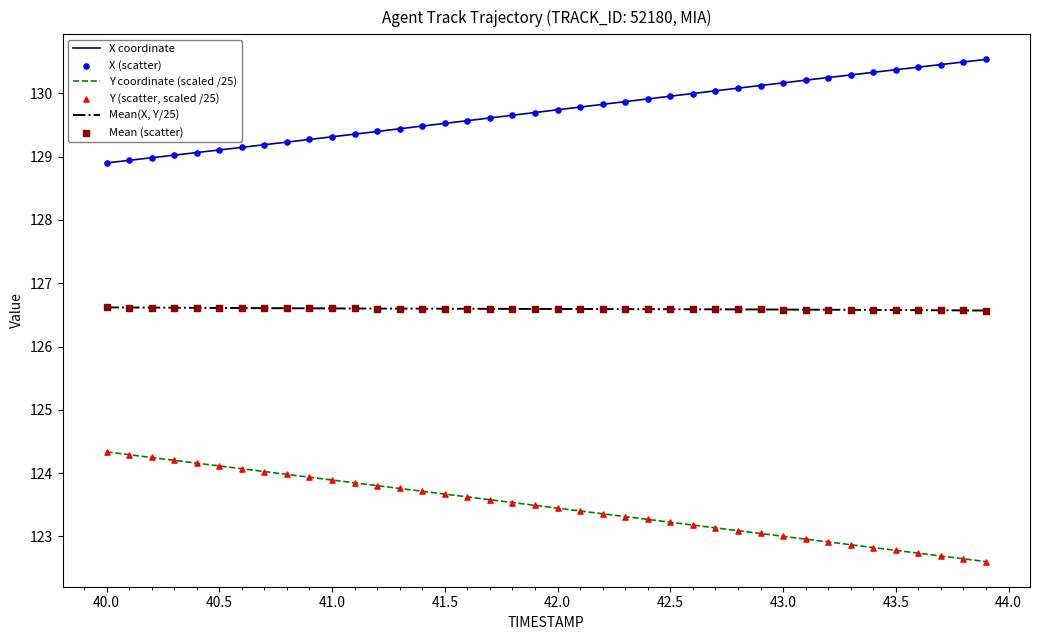

Rank the series by their average value, from lowest to highest.

Y coordinate (scaled /25), Mean(X, Y/25), X coordinate